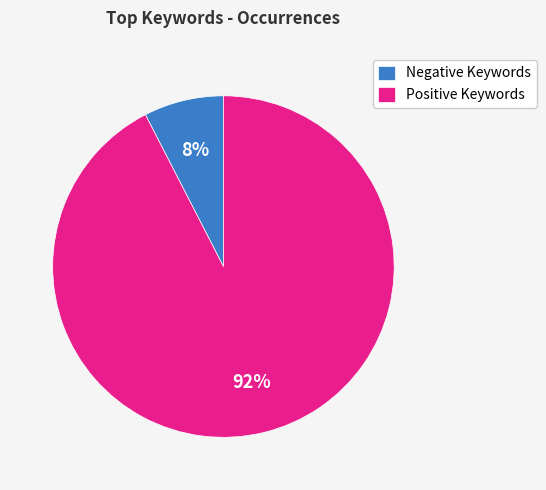

Is Negative Keywords the majority of the pie?

No